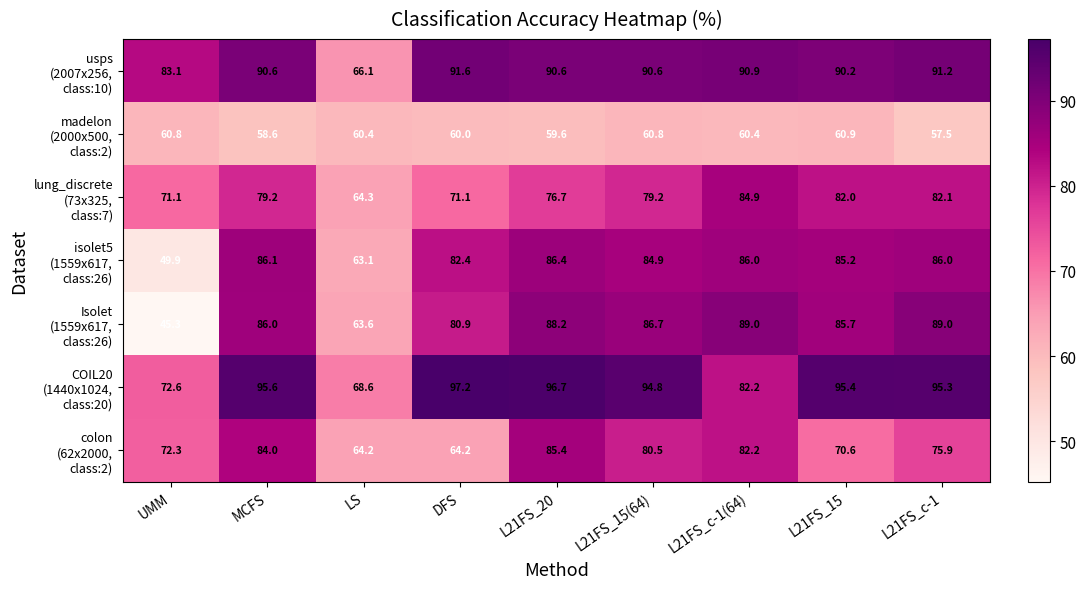

What is the difference between the highest and lowest values at L21FS_15?

34.5